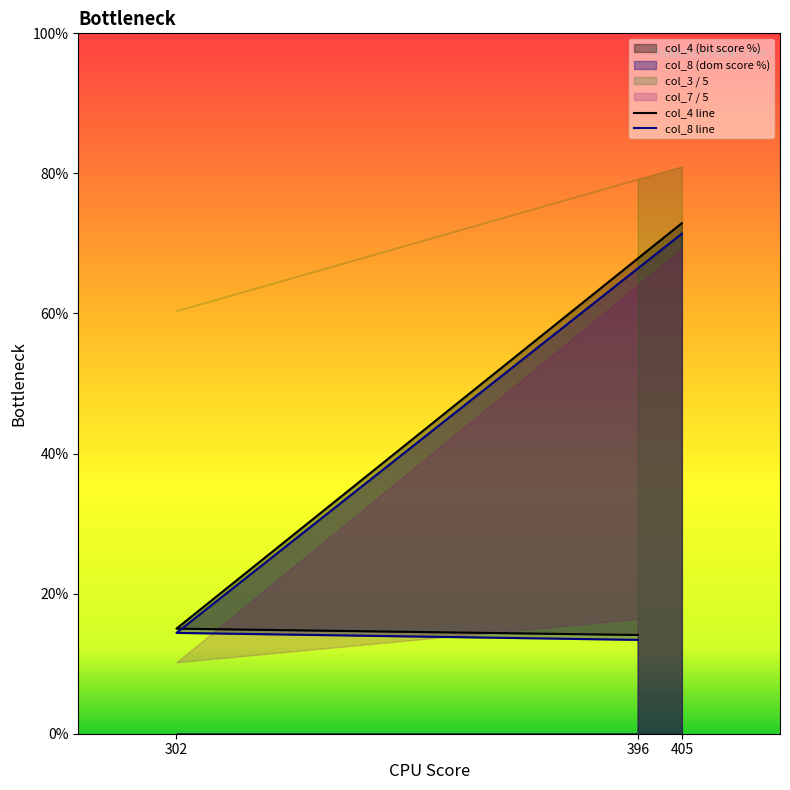

What is the greatest value displayed?

72.9